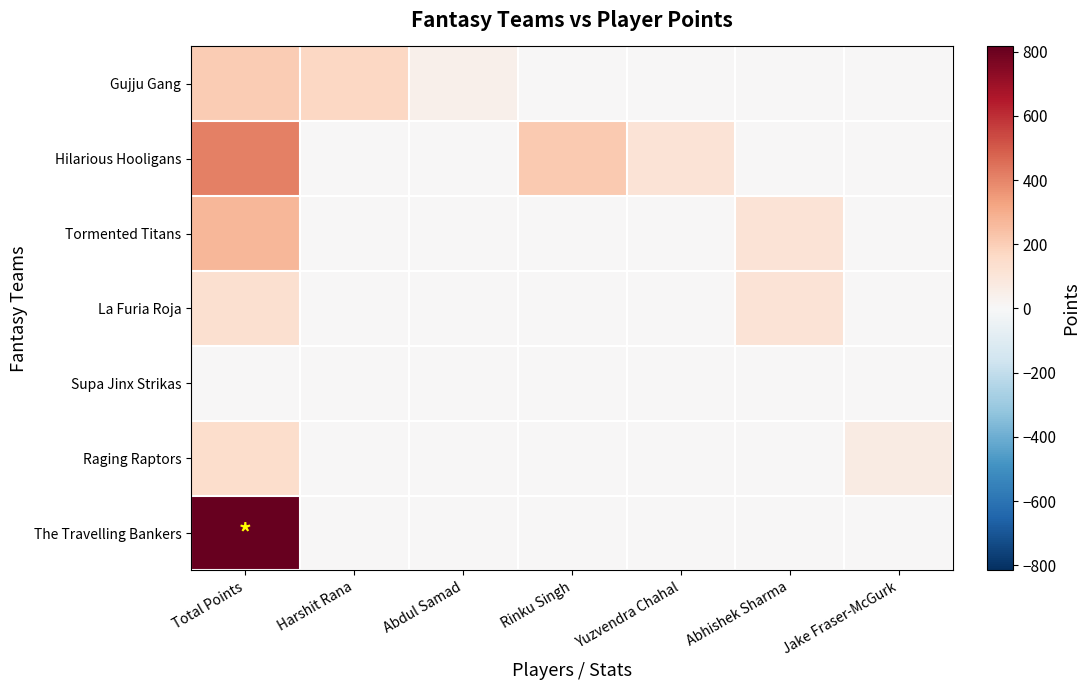

List the series in order of their peak value, lowest first.

Supa Jinx Strikas, La Furia Roja, Raging Raptors, Gujju Gang, Tormented Titans, Hilarious Hooligans, The Travelling Bankers